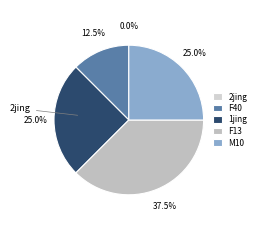

What is the smallest slice in the pie chart?

2jing